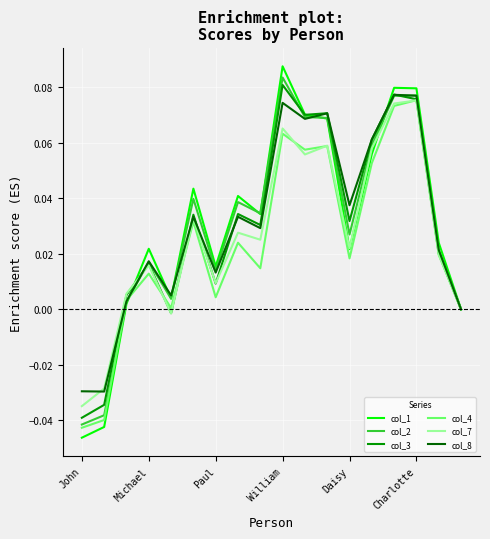

Which series has the widest spread of values?

col_1